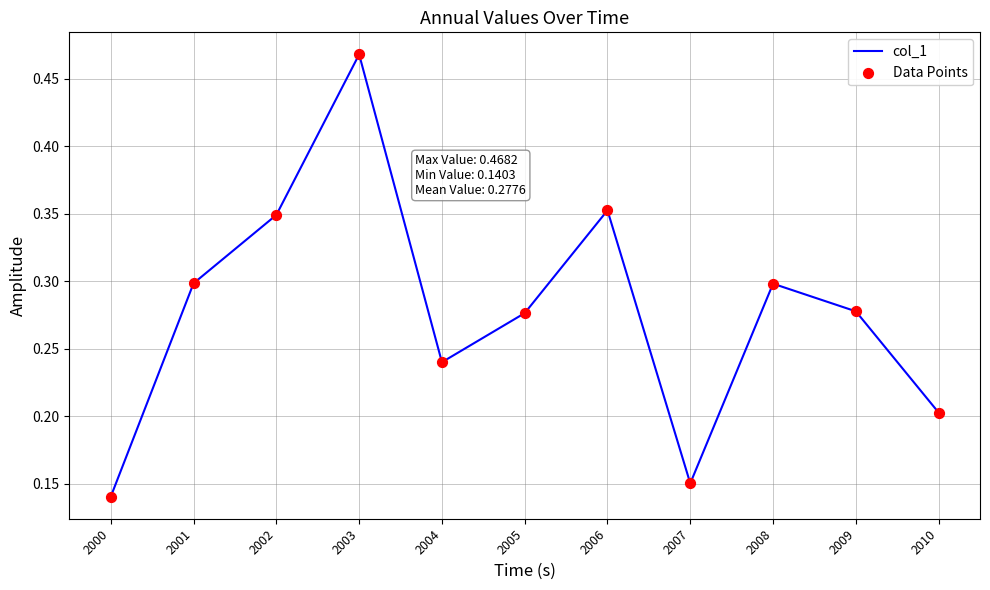

What is the change in value from 2000 to 2003?

+0.3